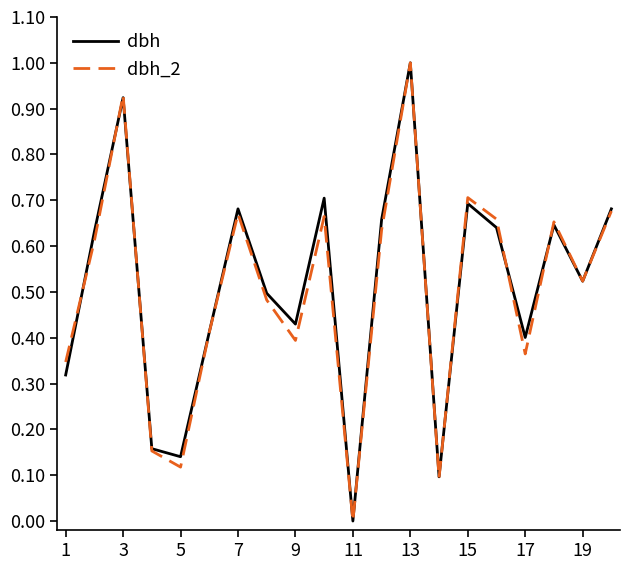

What is the maximum value for dbh_2?

1.0